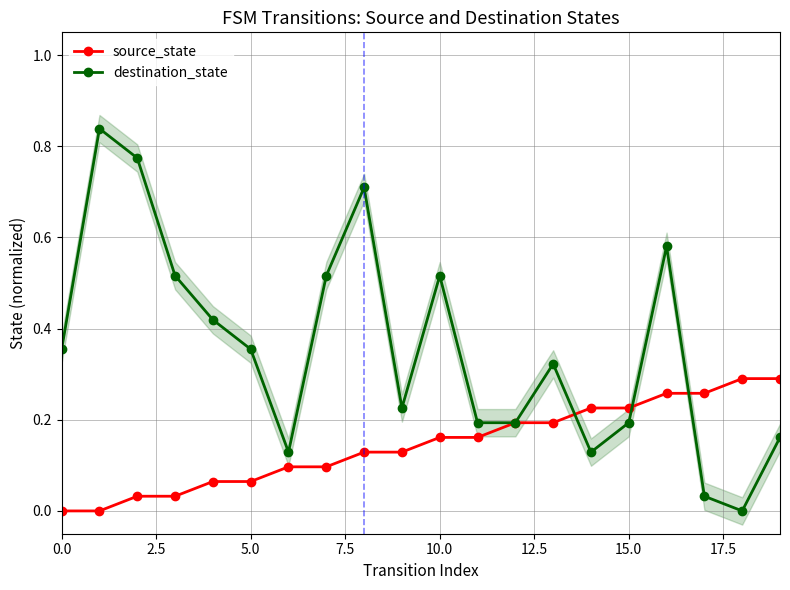

The source_state series shows 0.2 at 0.0. True or false?

False